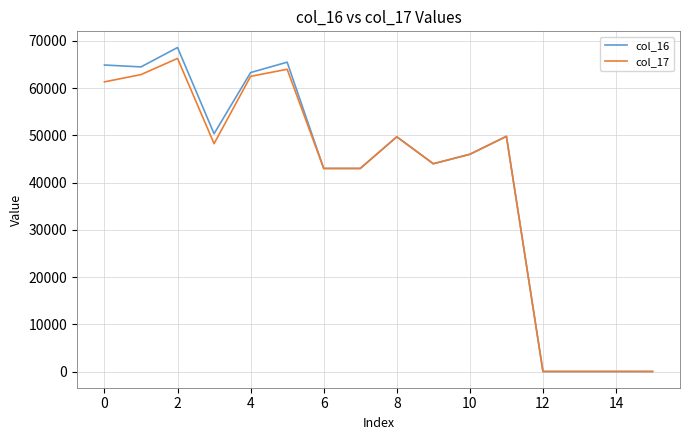

What is the smallest value displayed?

8.6